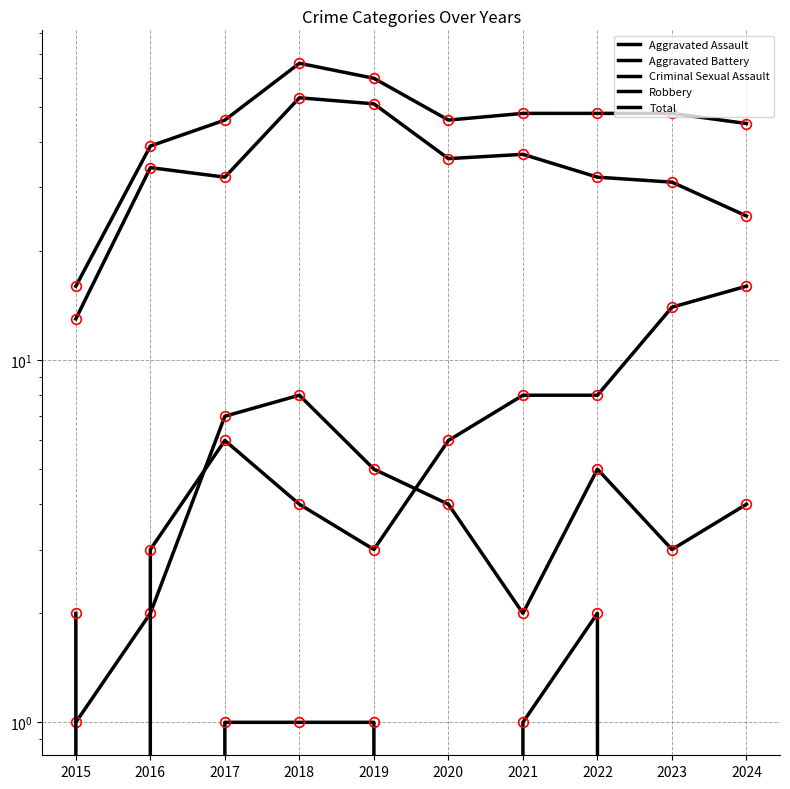

In Aggravated Battery, how many points are higher than both neighbors (excluding endpoints)?

1